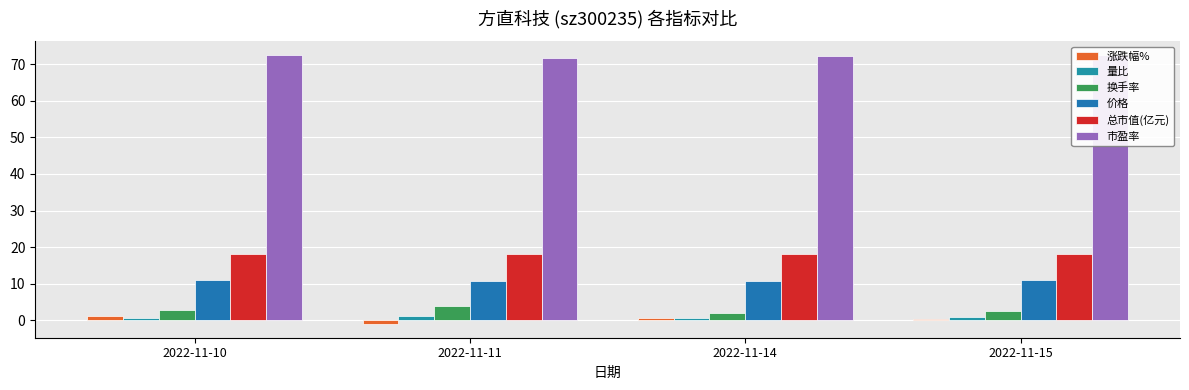

Which category has the highest value across all series?

2022-11-10